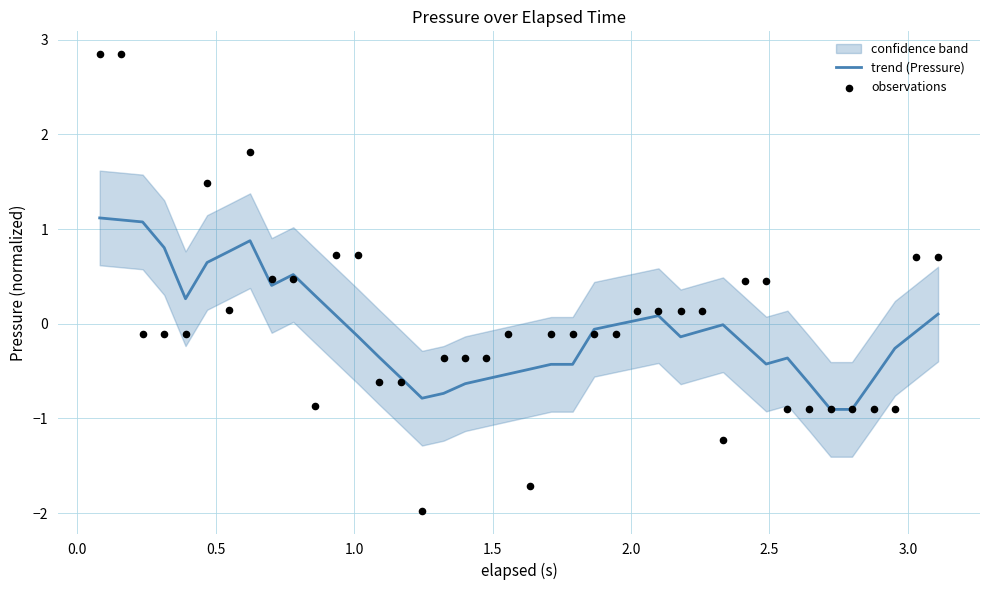

At how many categories does at least one series exceed 0?

21